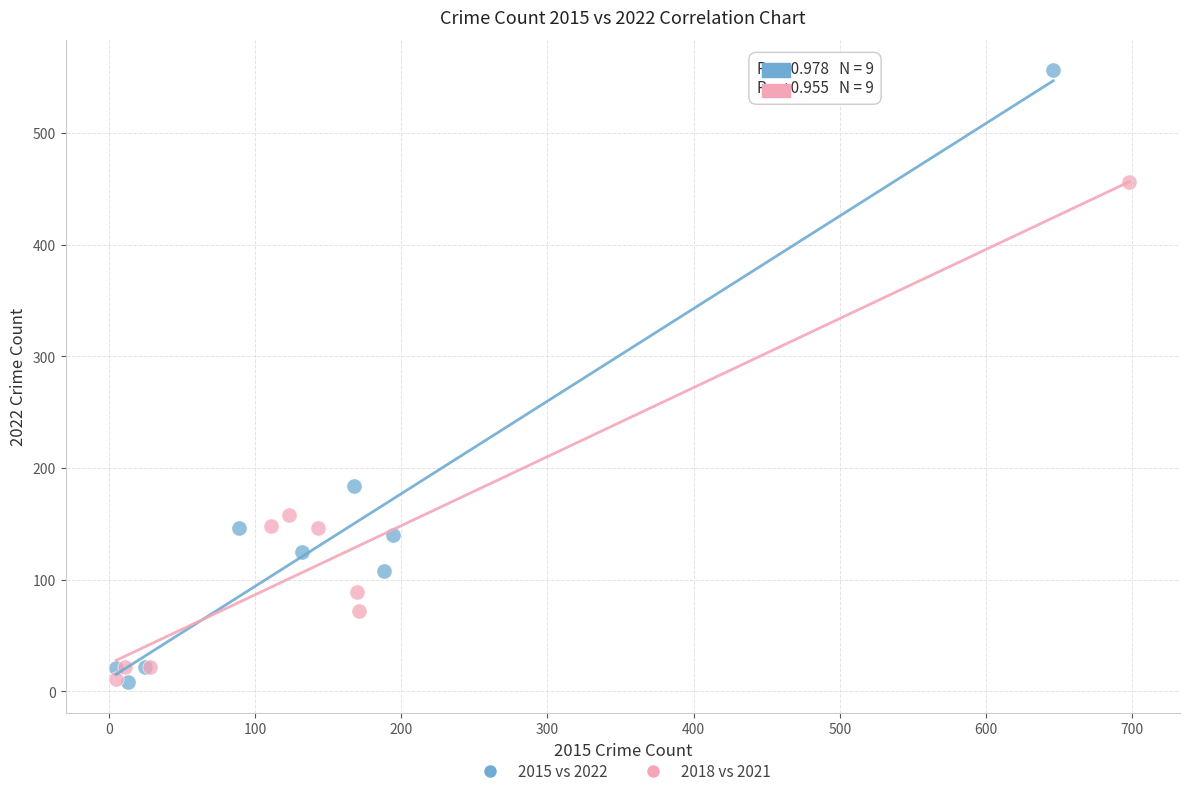

Which series has the largest Y range (max minus min)?

2015 vs 2022